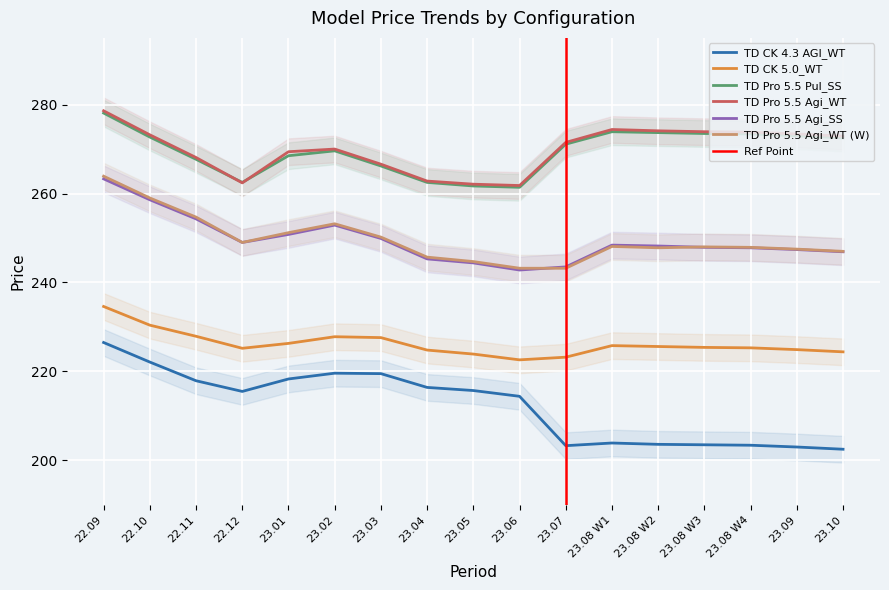

Which series has the largest total across all categories?

TD Pro 5.5 Agi_WT